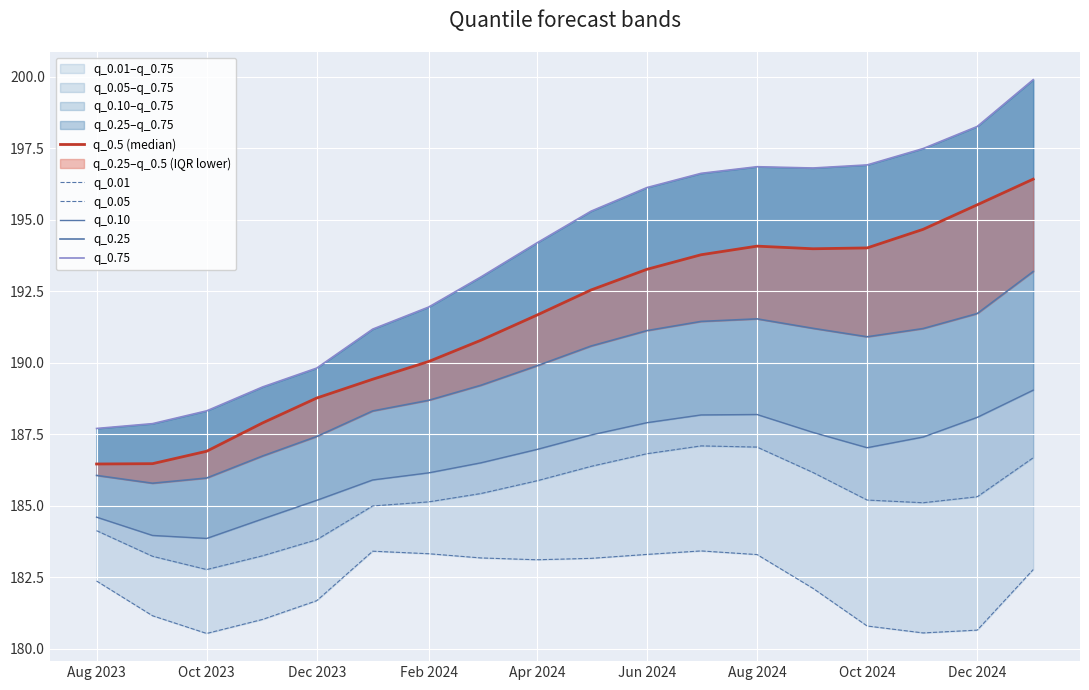

At which category does q_0.10 reach its first local peak?

Aug 2024